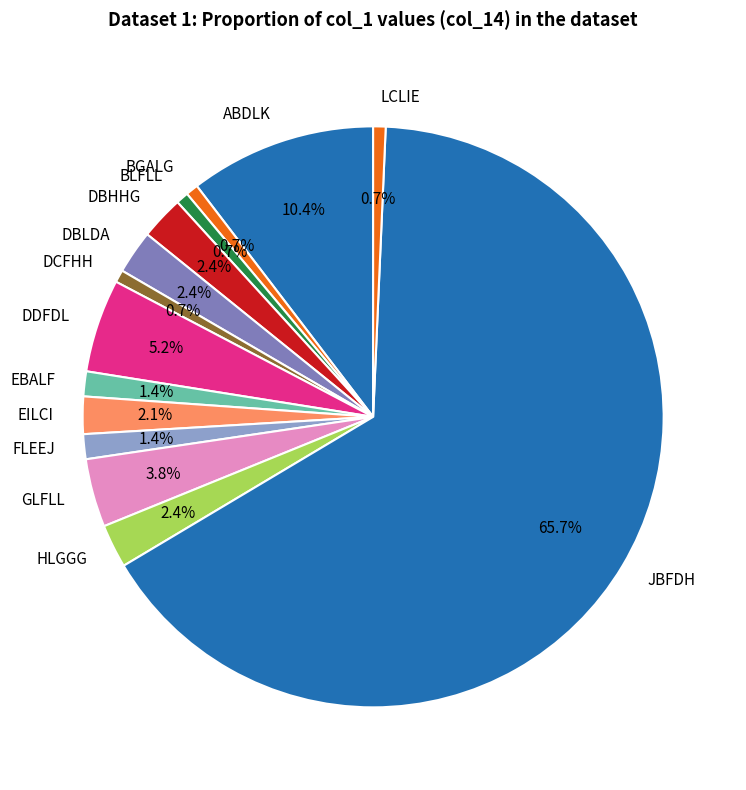

Which category has the biggest portion of the pie?

JBFDH